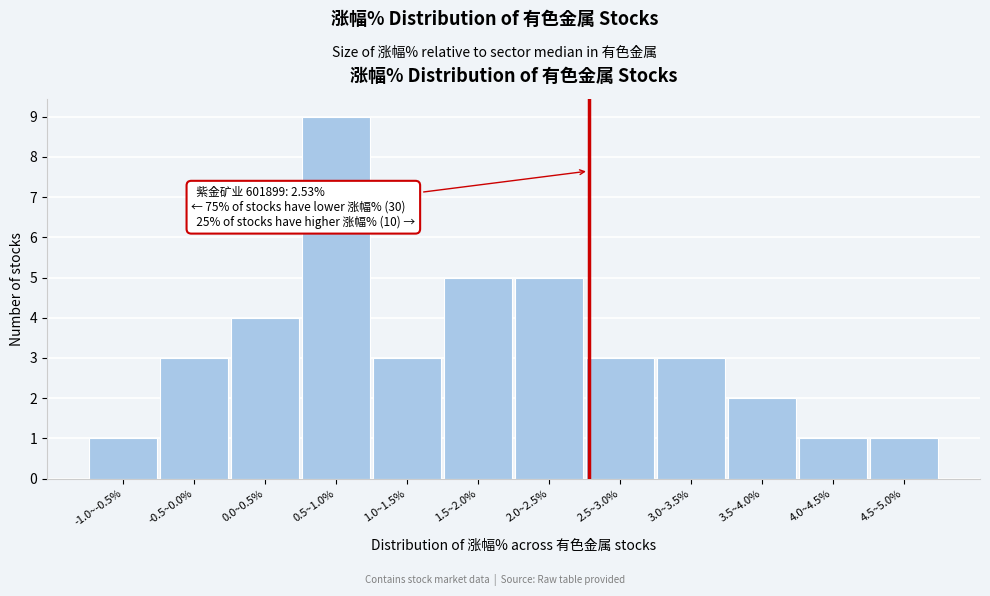

Reading right to left, extract all data points from this chart.

4.5~5.0%=1	4.0~4.5%=1	3.5~4.0%=2	3.0~3.5%=3	2.5~3.0%=3	2.0~2.5%=5	1.5~2.0%=5	1.0~1.5%=3	0.5~1.0%=9	0.0~0.5%=4	-0.5~0.0%=3	-1.0~-0.5%=1